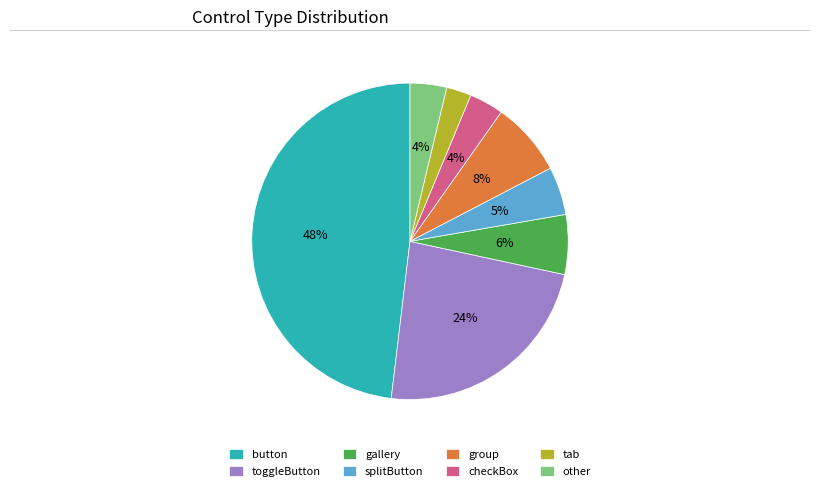

Does button account for over 50% of the chart?

No